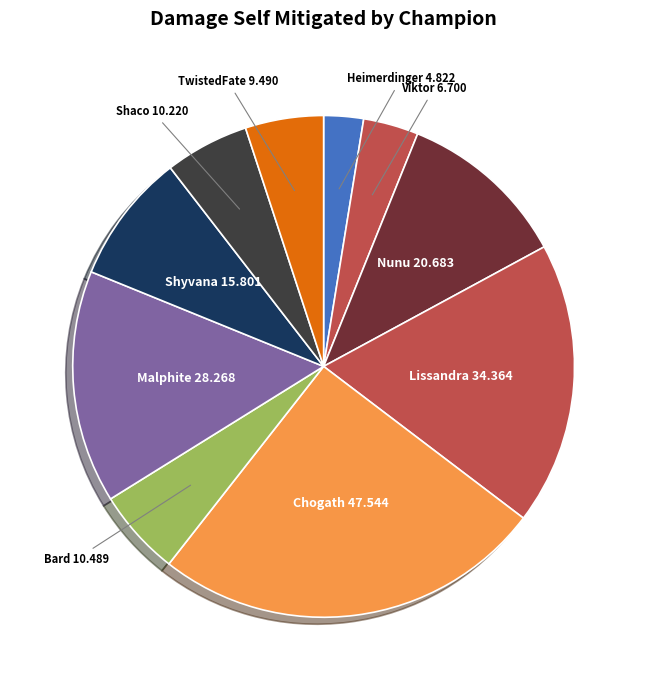

Is there any slice that represents more than half of the pie?

No